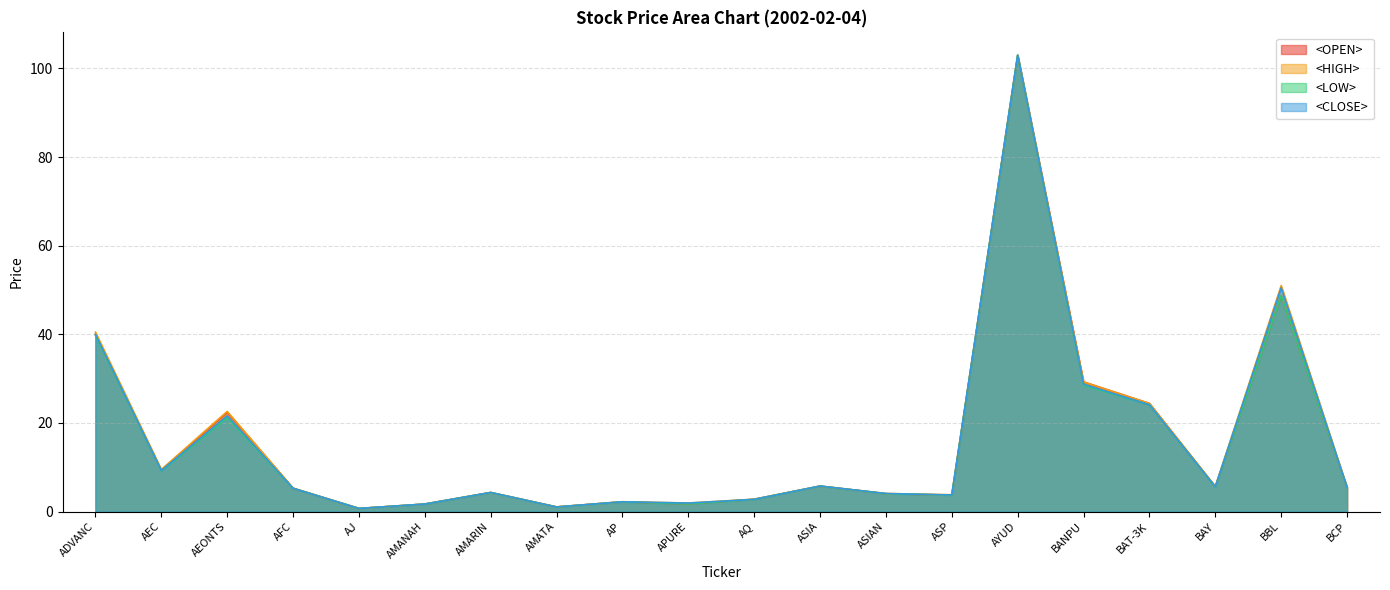

At which category is the sum across all series the highest?

AYUD